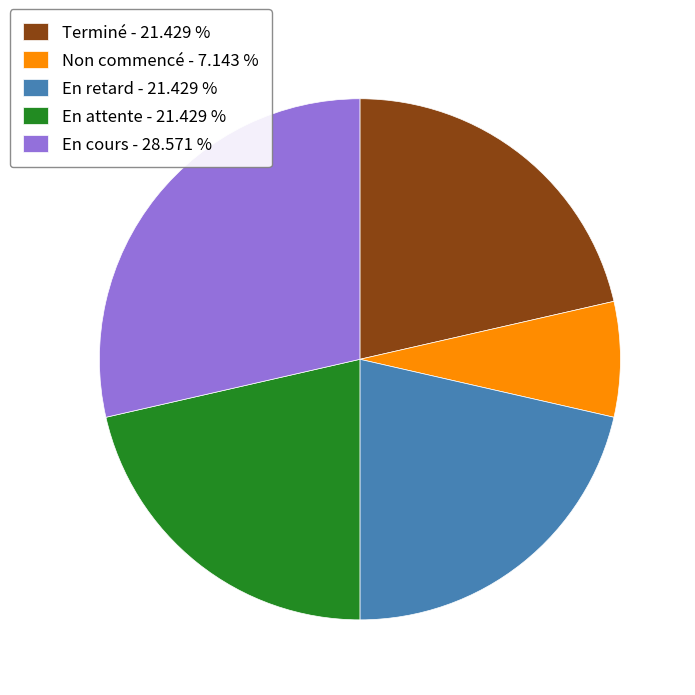

Do En cours - 28.571 % and Non commencé - 7.143 % together represent more than half of the pie?

No